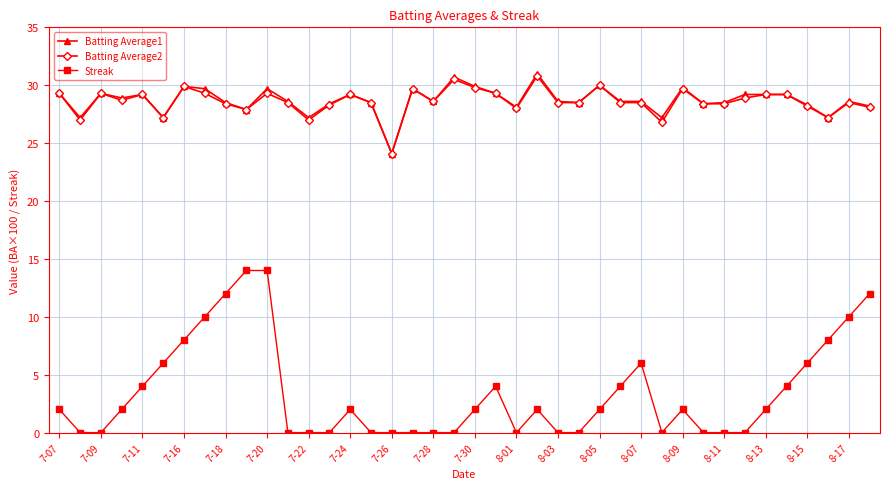

True or false: Streak has more than 2 interior local peaks.

True